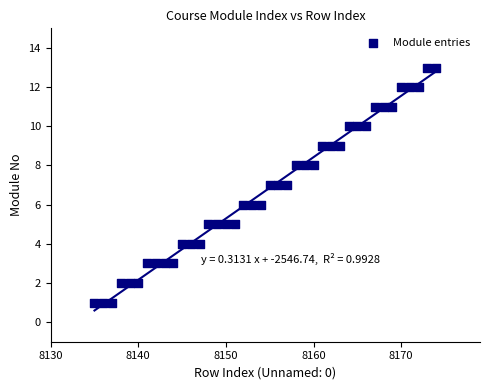

What is the range of X values (max minus min)?

39